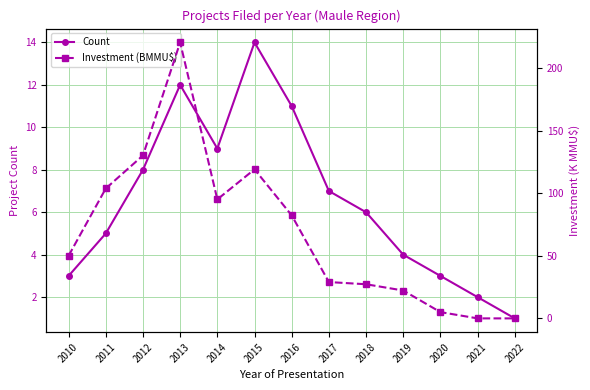

How many interior local valleys does the Count series have?

1